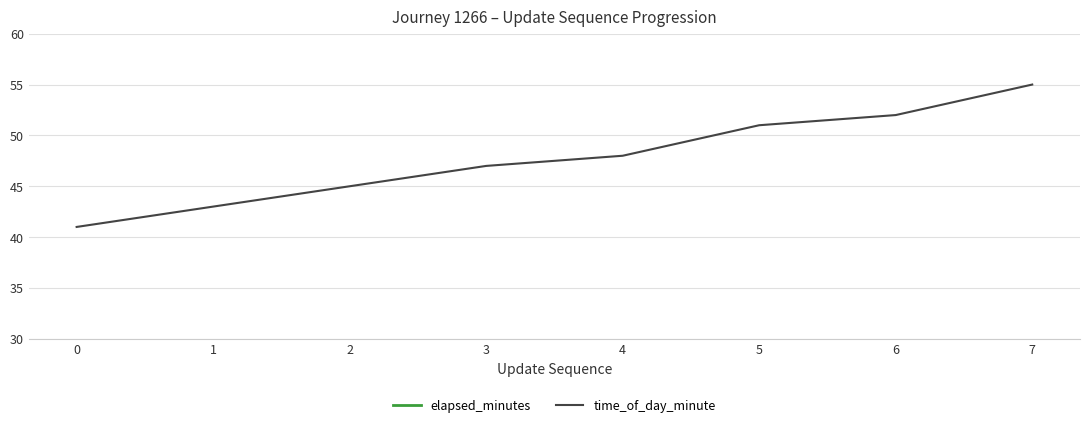

True or false: time_of_day_minute has more than 2 interior local peaks.

False